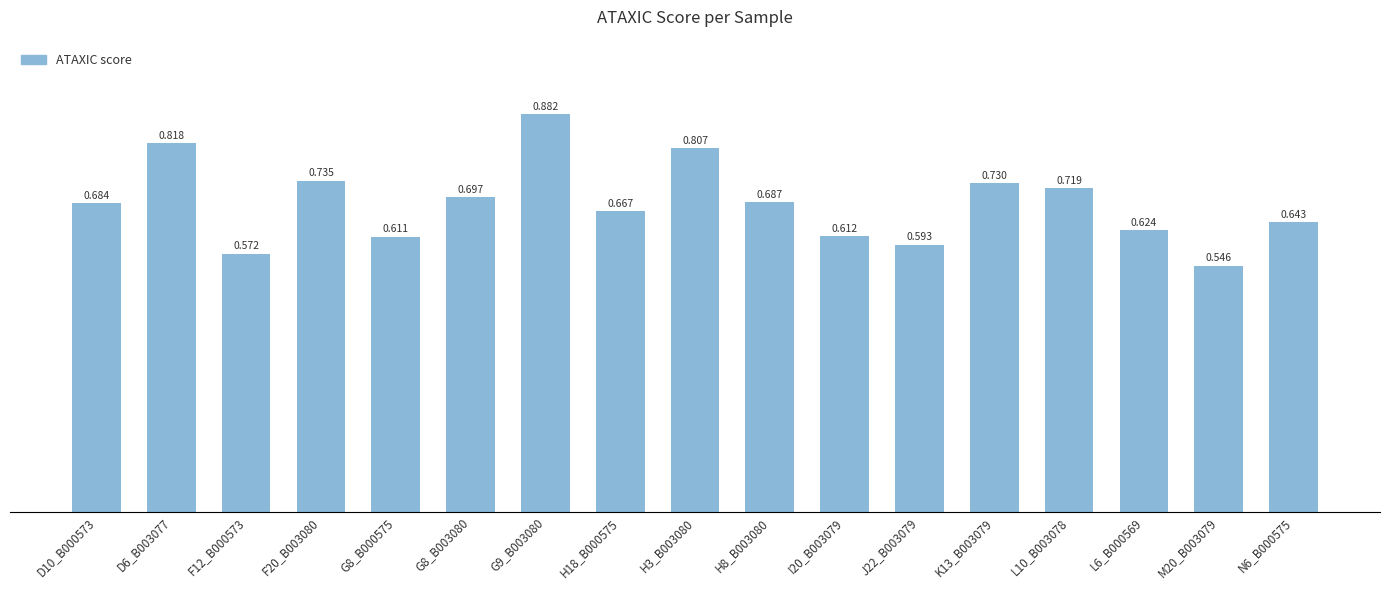

Are the bars grouped side by side (vs. stacked)?

No